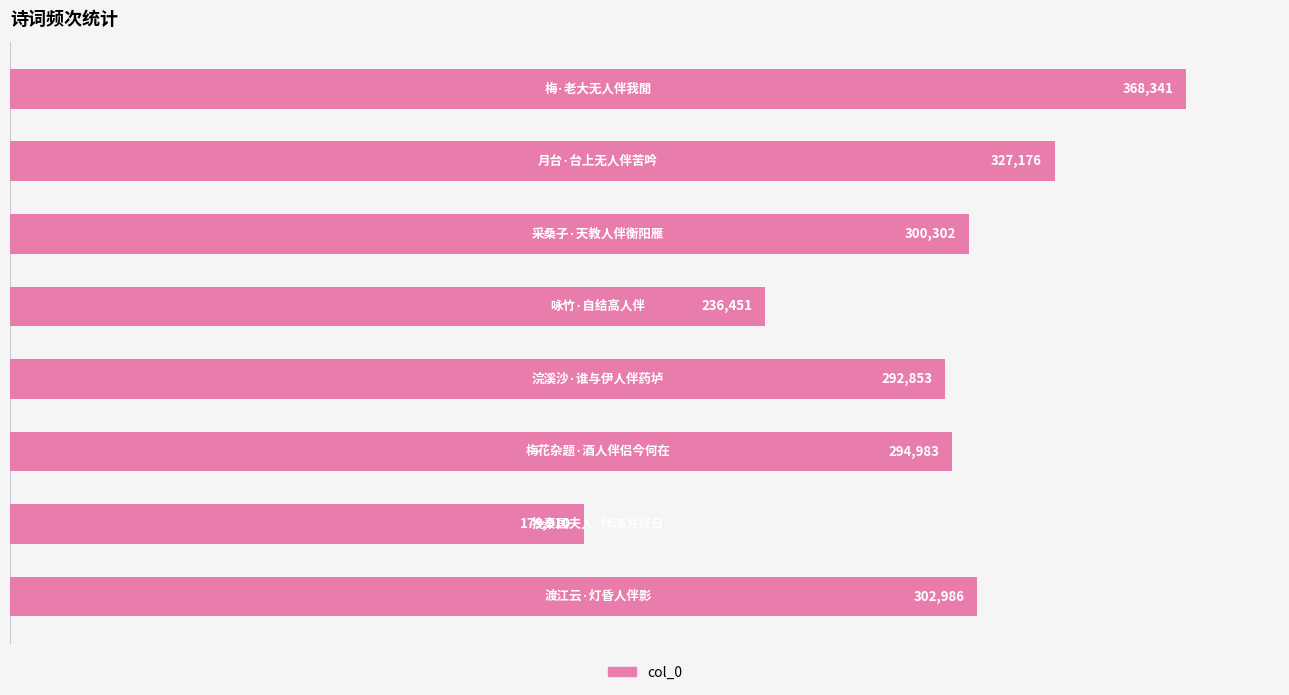

What is the maximum value shown in the chart?

368341